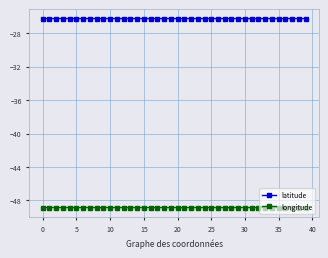

True or false: latitude and longitude cross at least once.

False